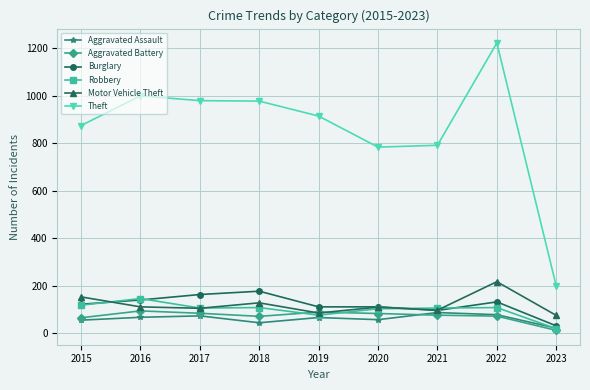

How many lines are shown in the chart?

6